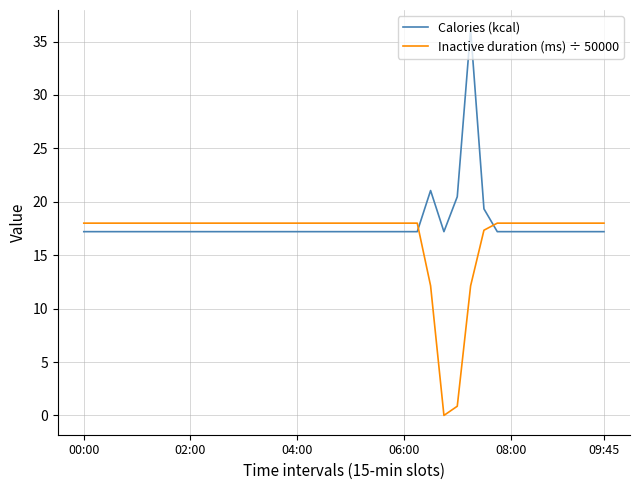

What is the difference between the maximum and minimum values in the Inactive duration (ms) ÷ 50000 series?

18.0